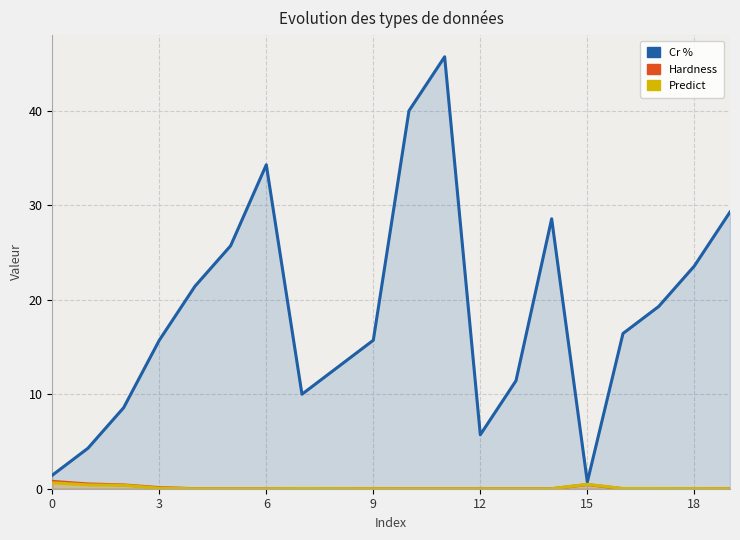

Read the Predict value at 15.

0.5